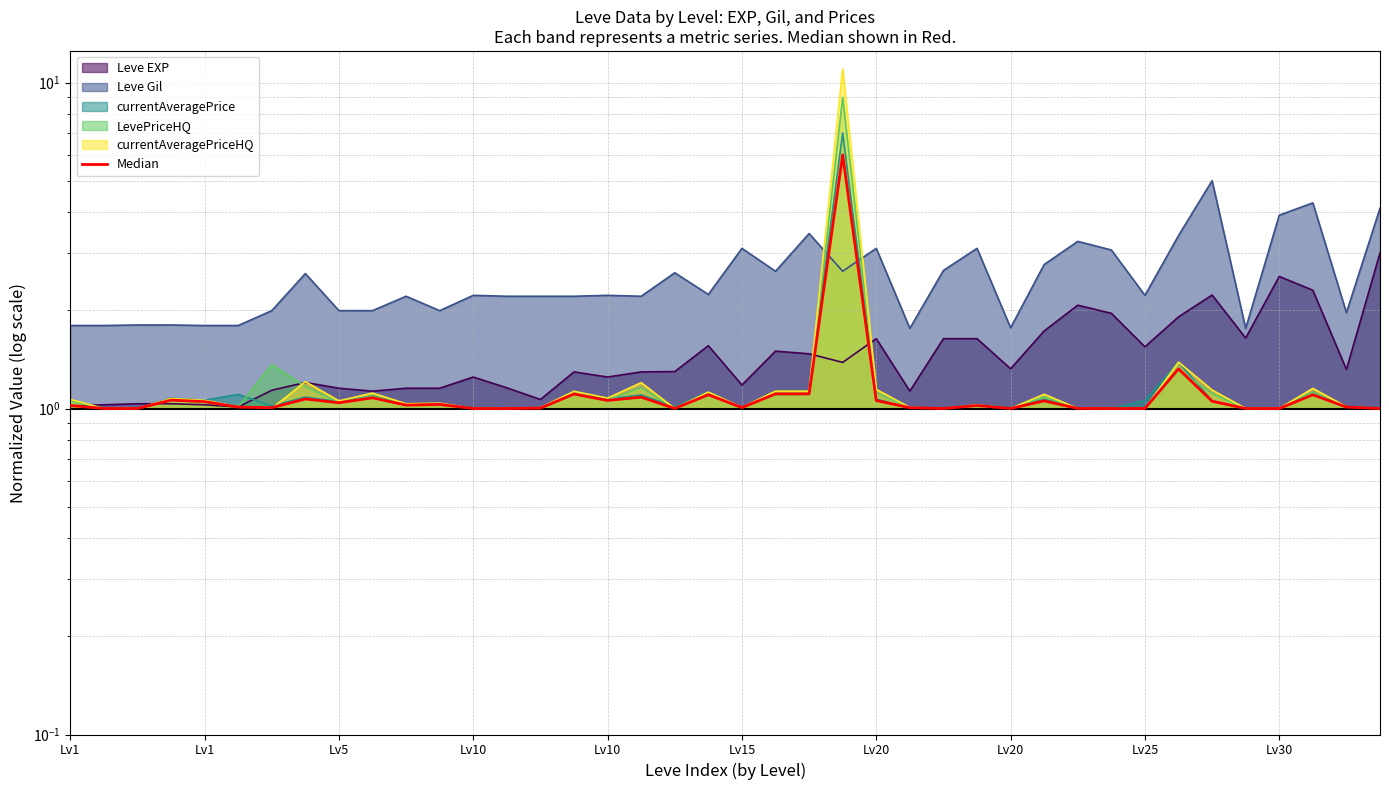

How many data points are above 1?

31